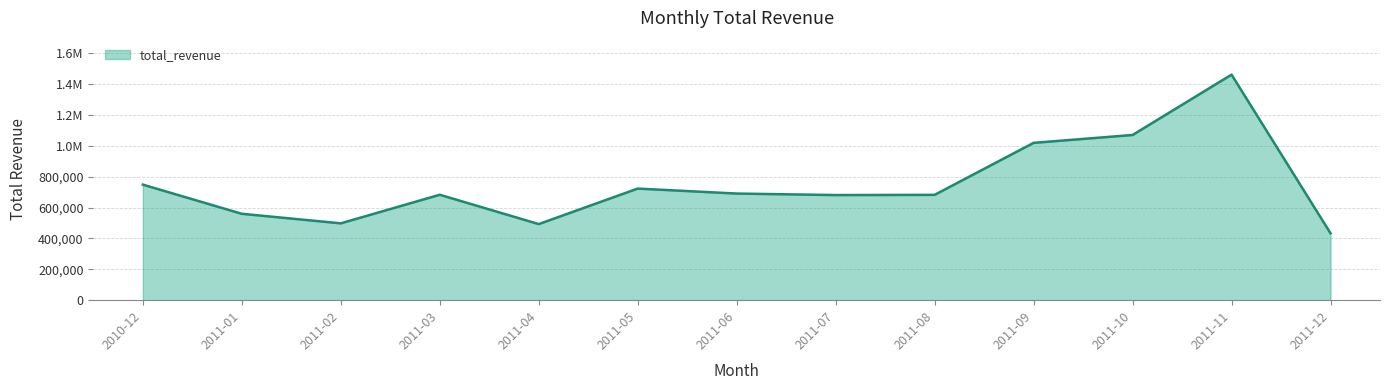

Is this an area chart (filled region under the line)?

Yes